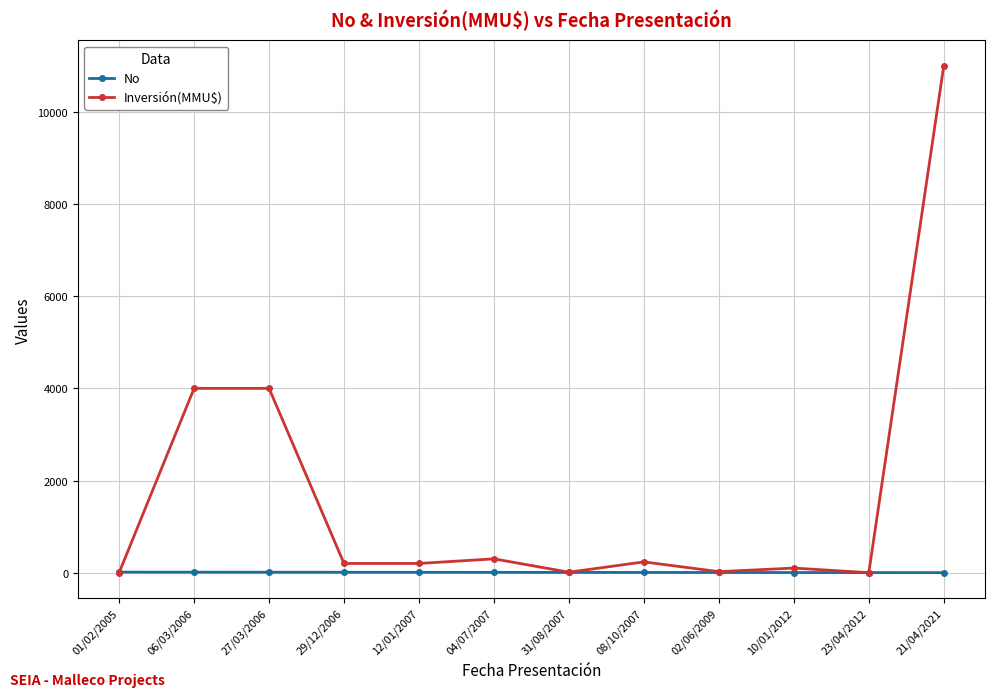

What value does the No series have at 31/08/2007?

6